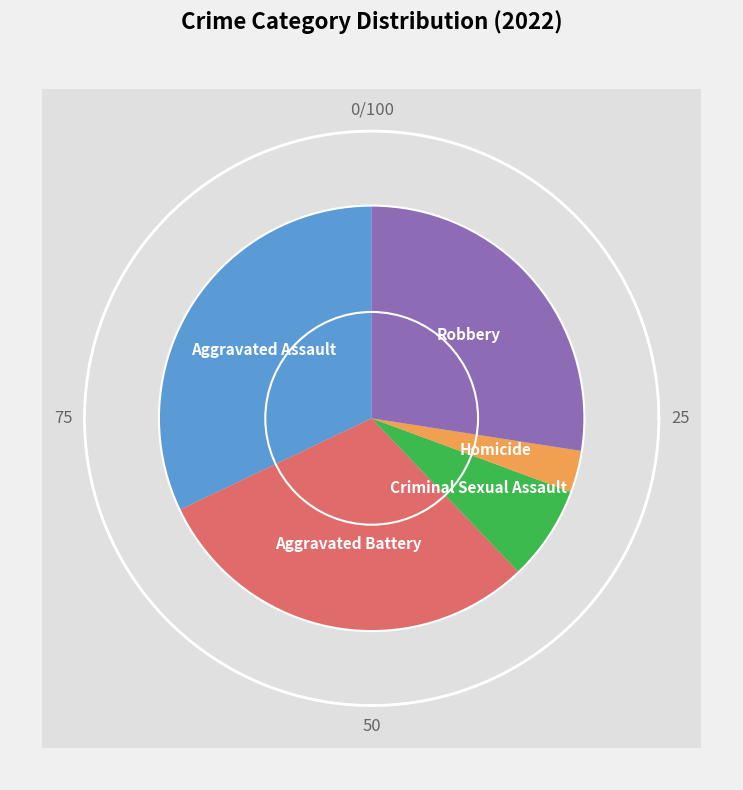

Which category has the biggest portion of the pie?

Aggravated Assault